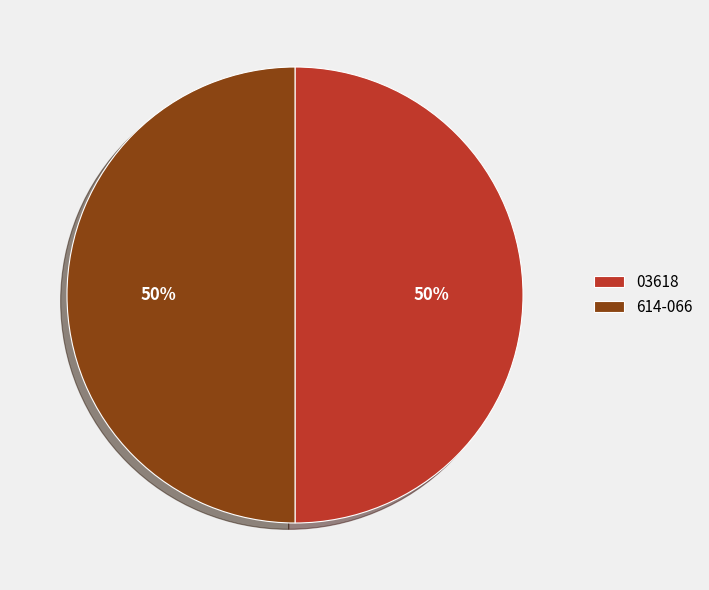

Is the sum of 614-066 and 03618 greater than half?

Yes